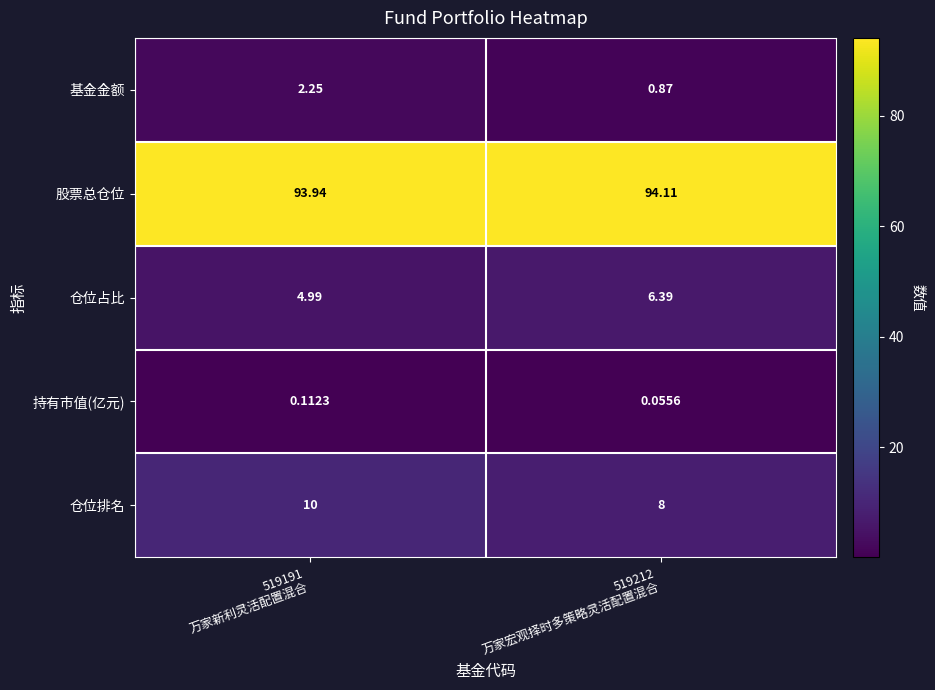

Which series has the largest total across all categories?

股票总仓位